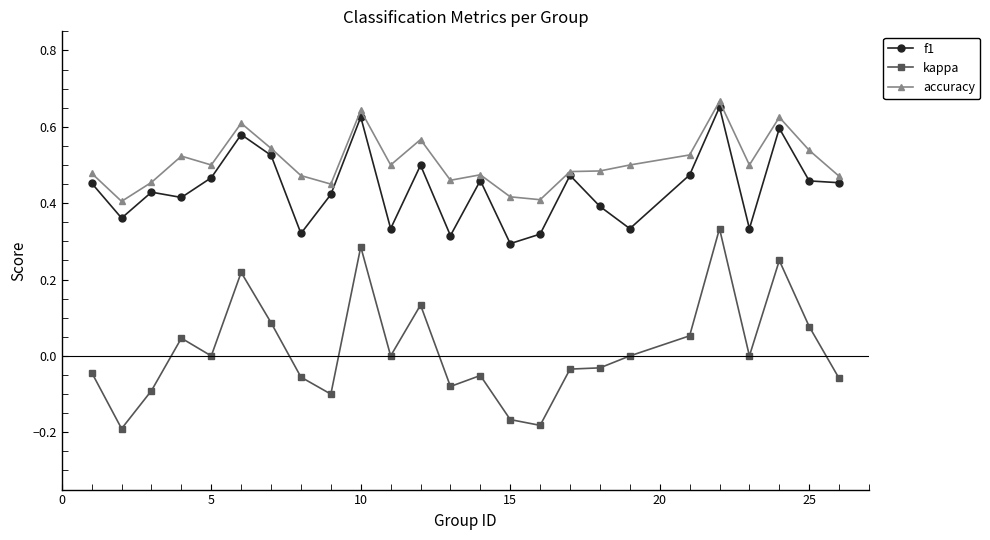

True or false: f1 has more than 1 points higher than both neighbors.

True